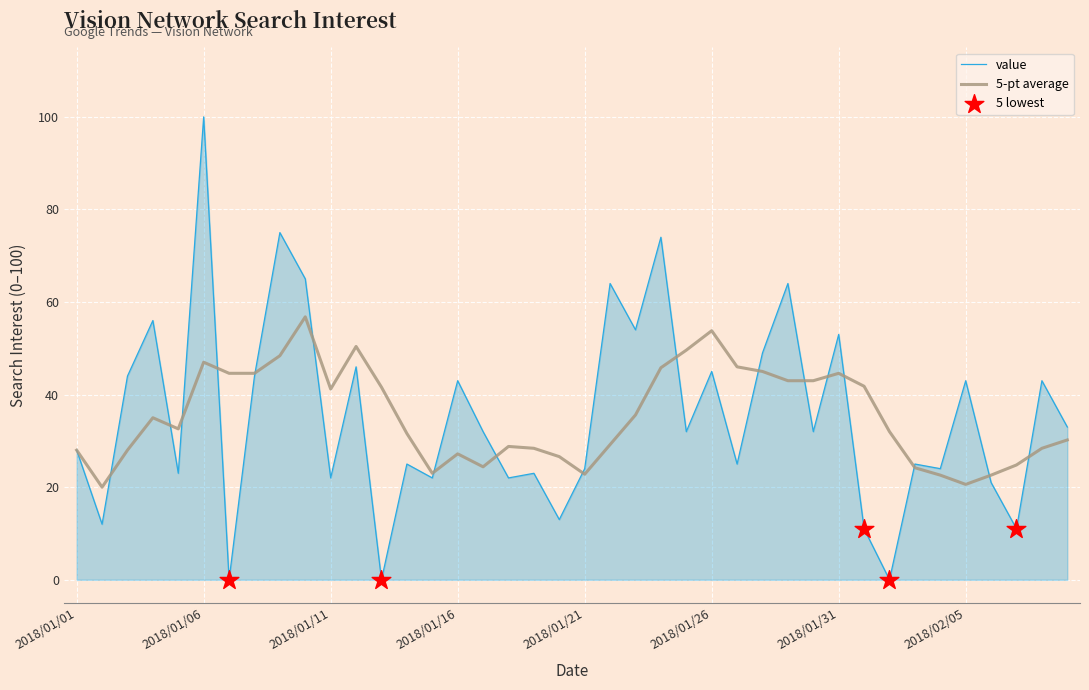

Which series has the widest spread of values?

value